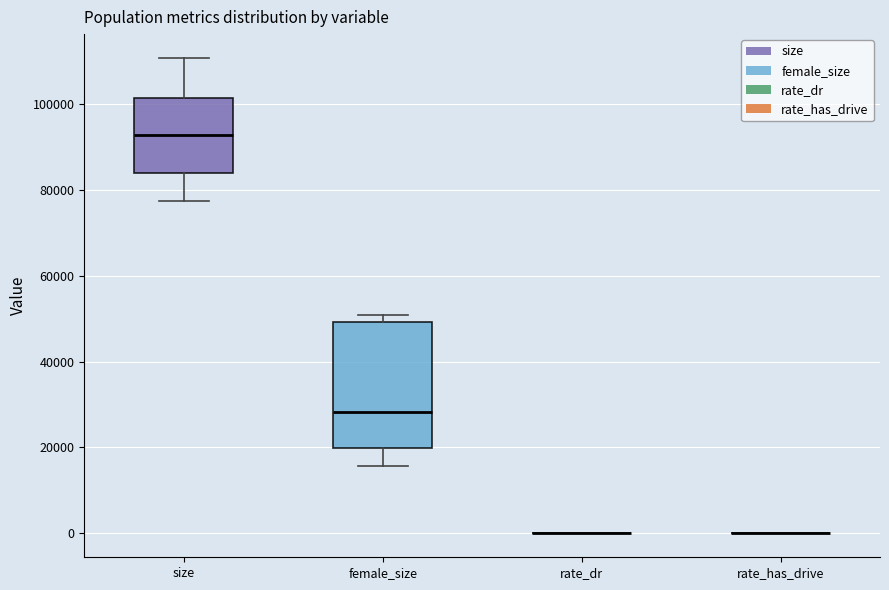

Reading left to right, transcribe this box plot: for each box, give where its median line is, the range the box spans, and where its two whiskers end, as read against the y-axis. The values are not printed on the chart, so give them approximately, as read against the axis.

size: median 92000, box 84000 to 102000, whiskers 78000 to 110000
female_size: median 28000, box 20000 to 50000, whiskers 16000 to 50000 (just above the box's upper edge)
rate_dr: box collapsed to a line at 0, whiskers 0 to 0
rate_has_drive: box collapsed to a line at 0, whiskers 0 to 0